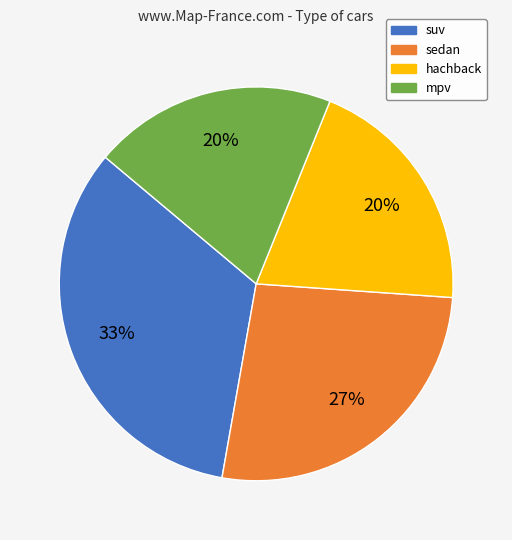

True or false: hachback accounts for 20% of the total.

True